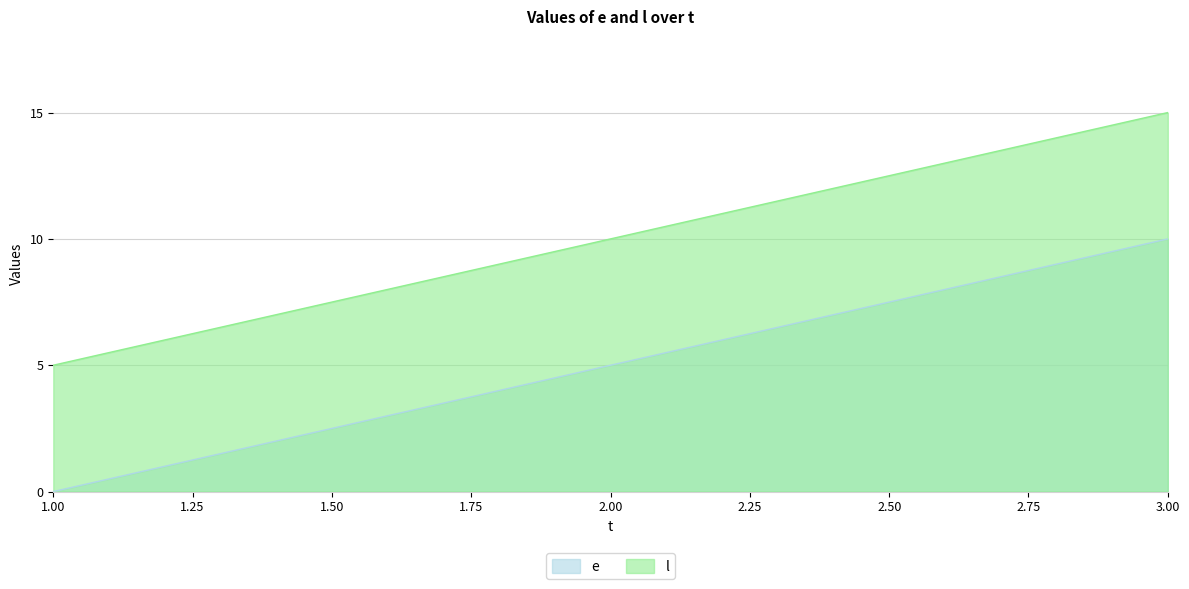

What is the total value across all series at 3.00?

25